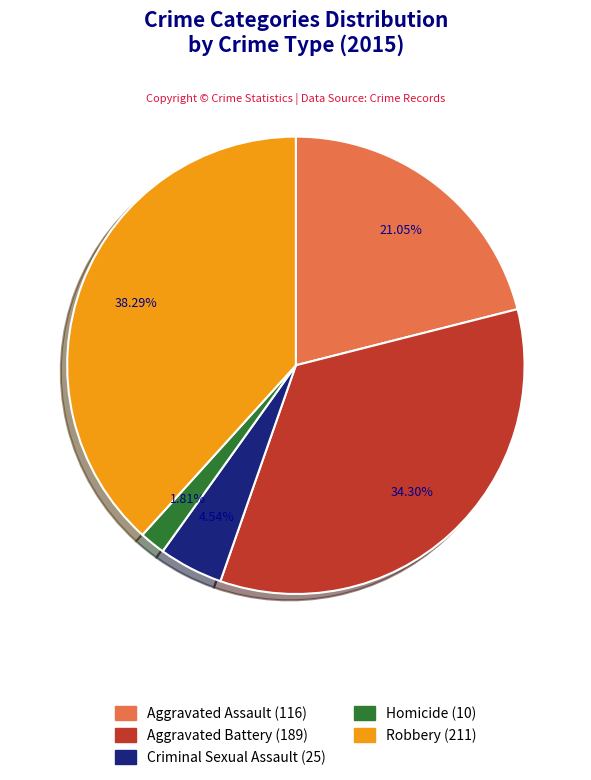

To the nearest percent, what is the combined percentage of Criminal Sexual Assault and Robbery?

43%